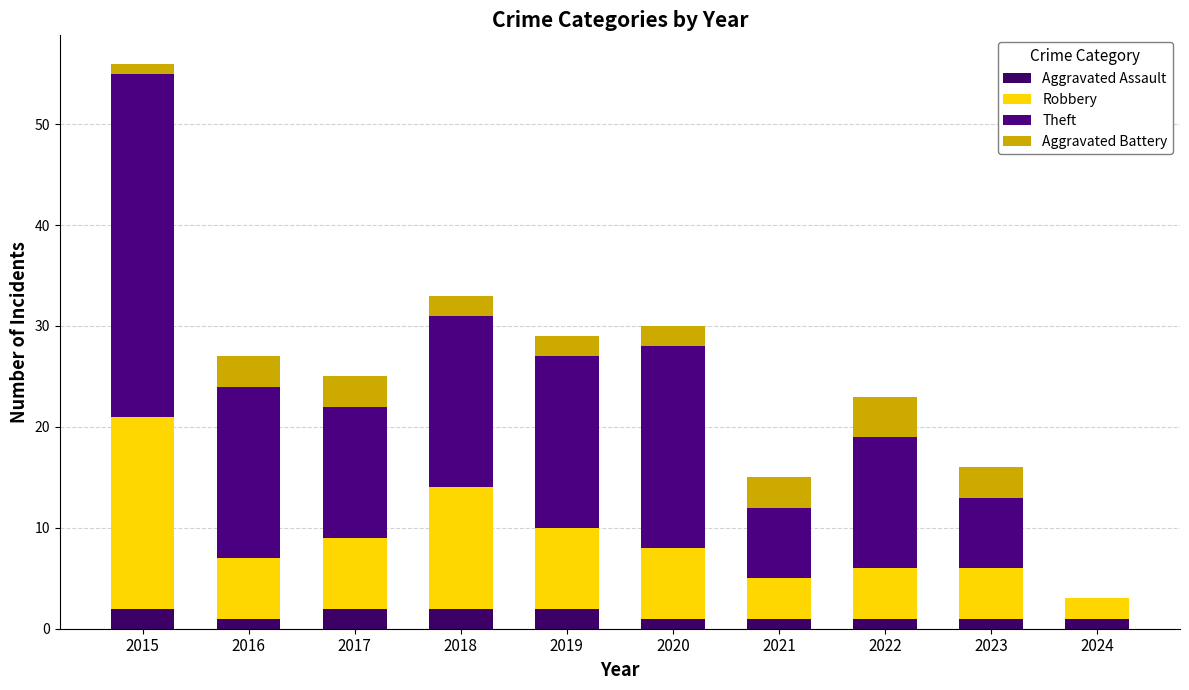

Are the bars grouped side by side (vs. stacked)?

No